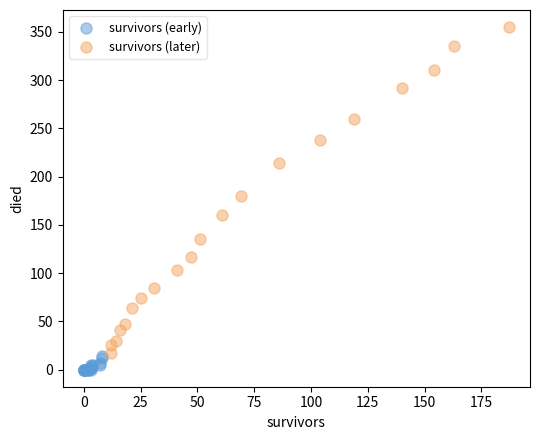

Which series reaches the maximum Y coordinate?

survivors (later)